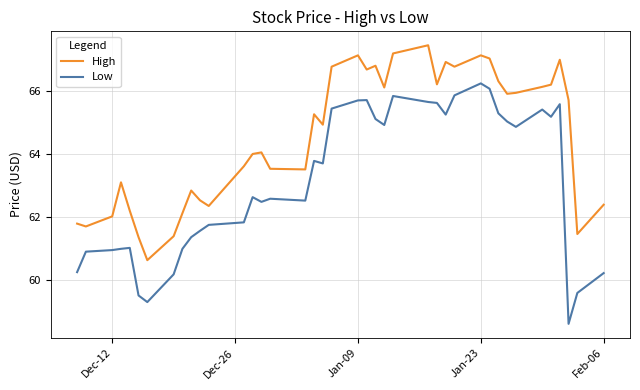

What is the maximum value for High?

67.4